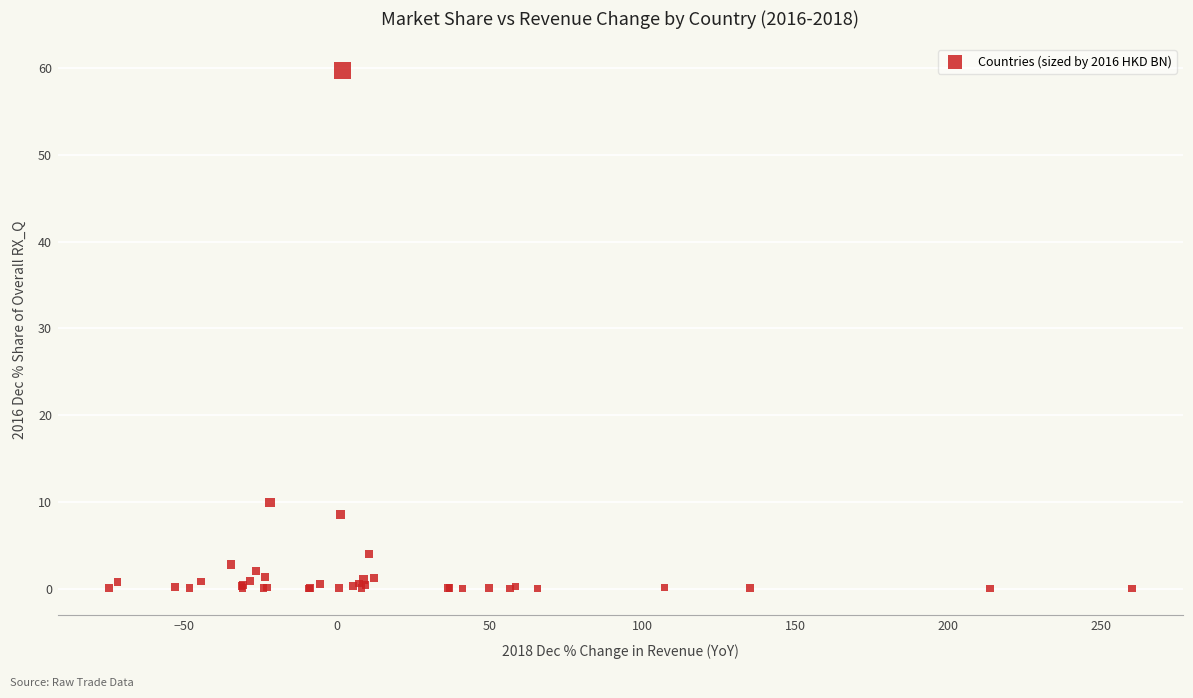

What Y value in the scatter plot is closest to 29?

9.9